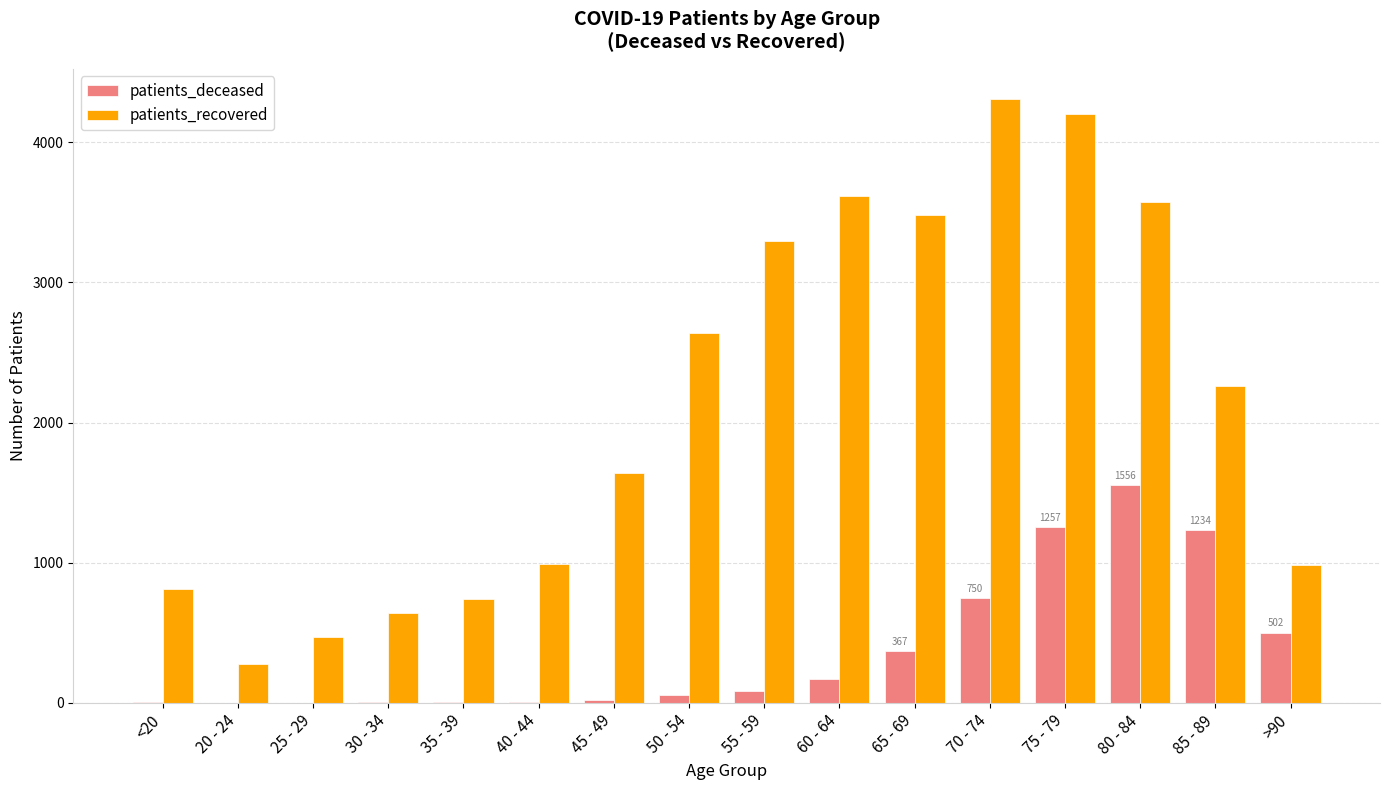

At which category does the chart reach its peak across all series?

70 - 74